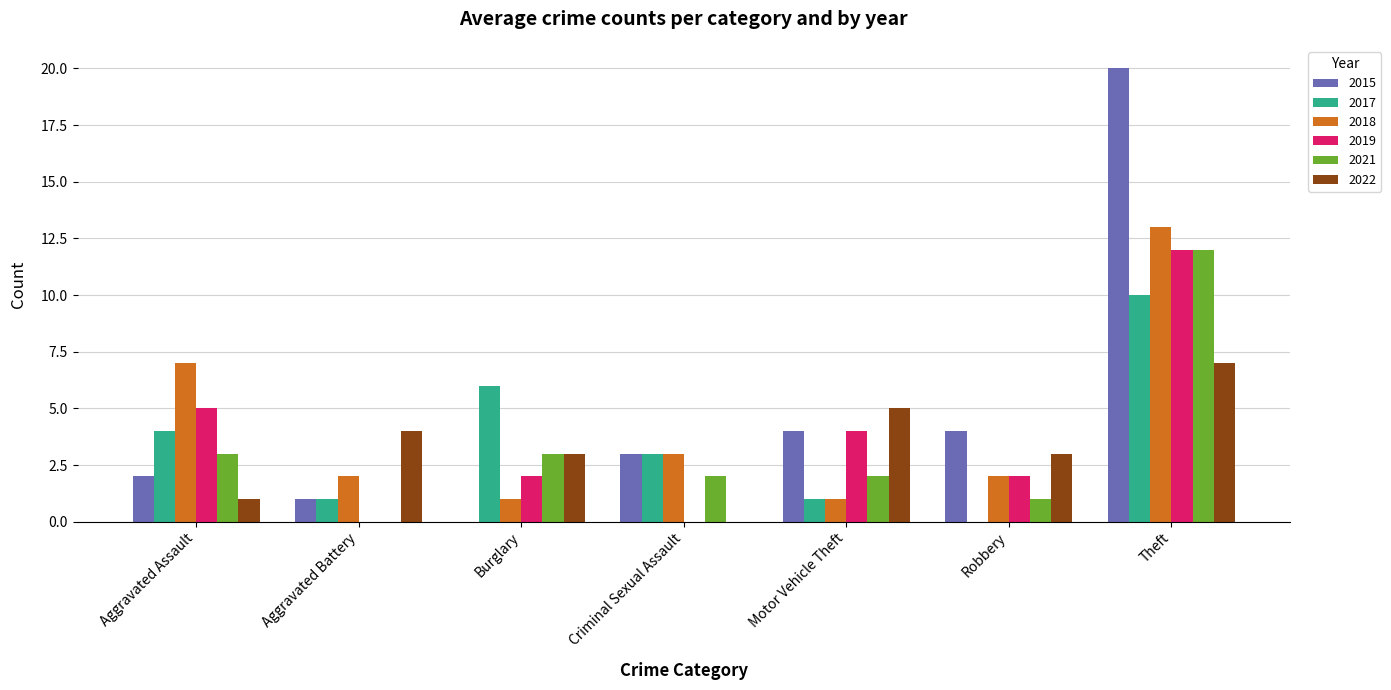

Is it true that 2018 equals 1 at Motor Vehicle Theft?

True